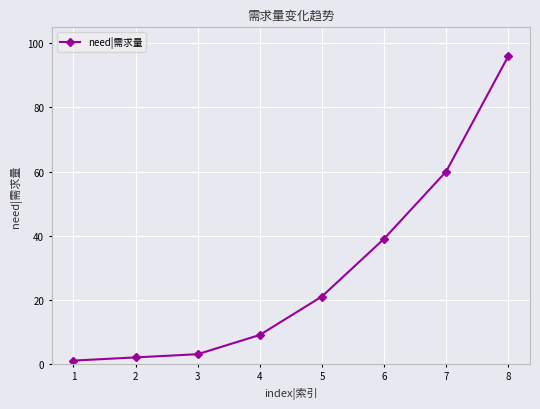

True or false: there are more than 0 points higher than both neighbors.

False